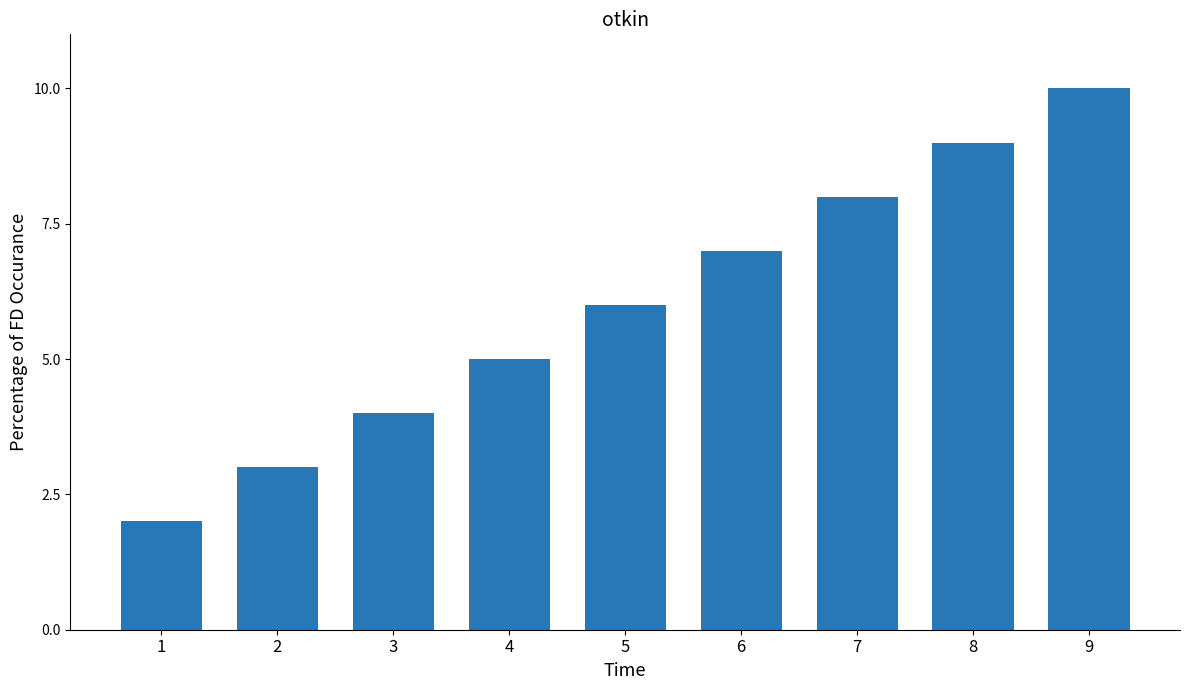

What value does the data have at 6?

7